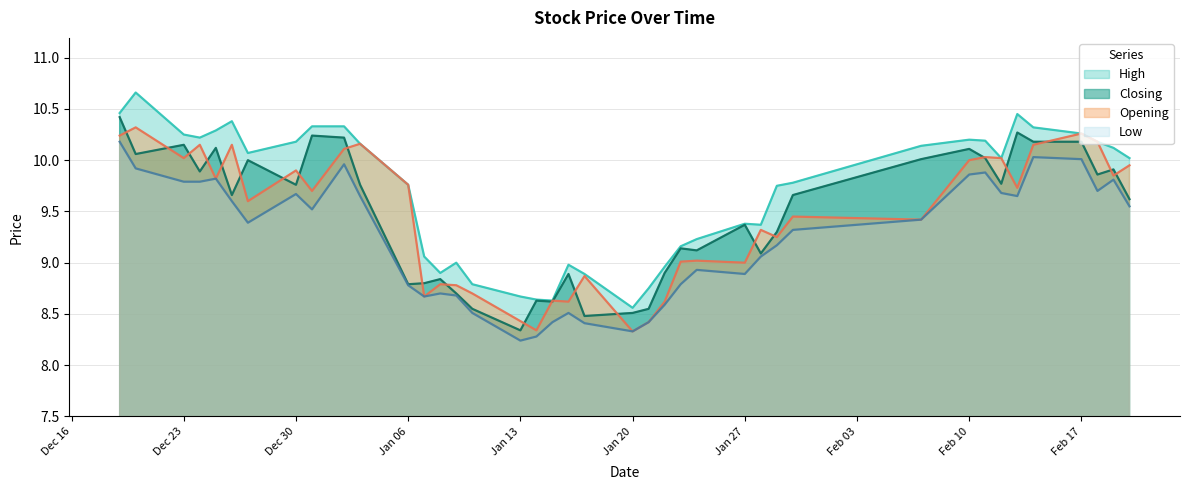

True or false: Low has more than 1 interior local peaks.

True